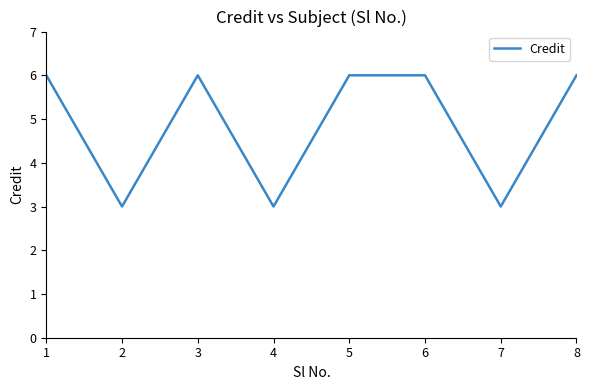

How many values are between 3 and 6?

8